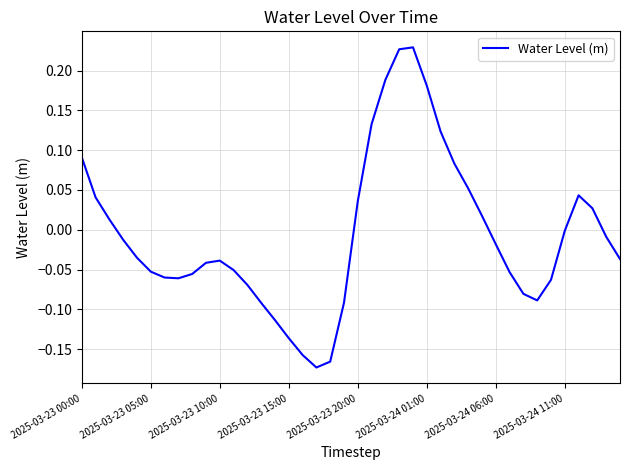

What is the difference between the maximum and minimum values?

0.4